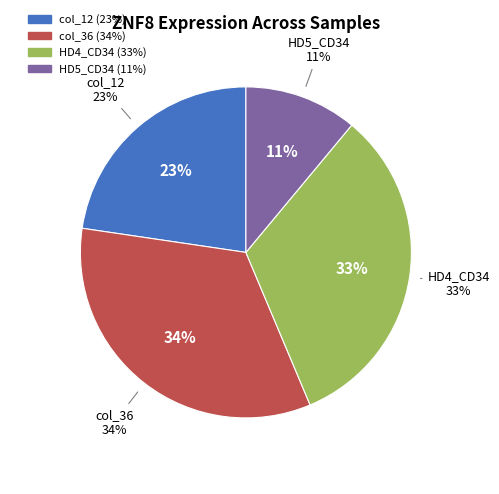

What is the total percentage of HD4_CD34 (14728) and HD5_CD34 (4986)?

43.7%